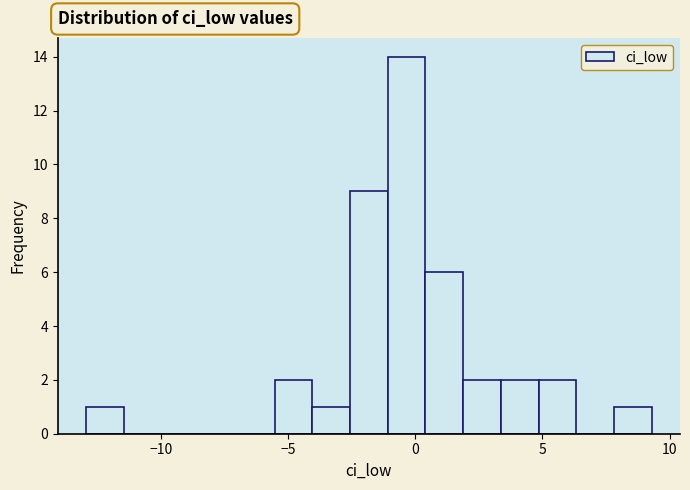

Read against the x-axis, roughly where is the centre of the tallest bar?

-0.5